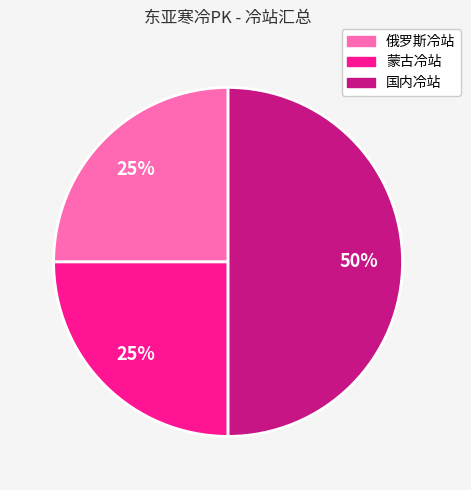

How many slices are in this pie chart?

3